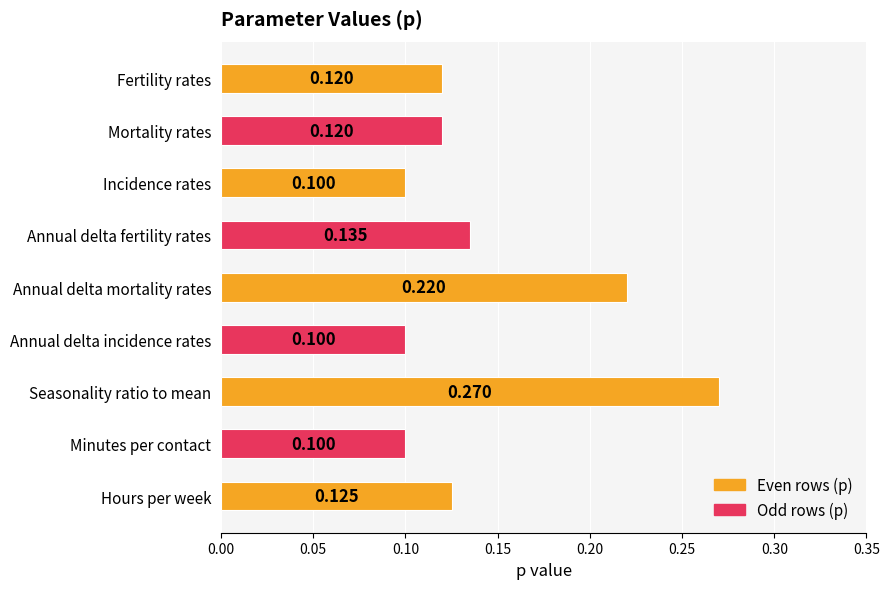

What is the difference between the second highest and second lowest values?

0.1